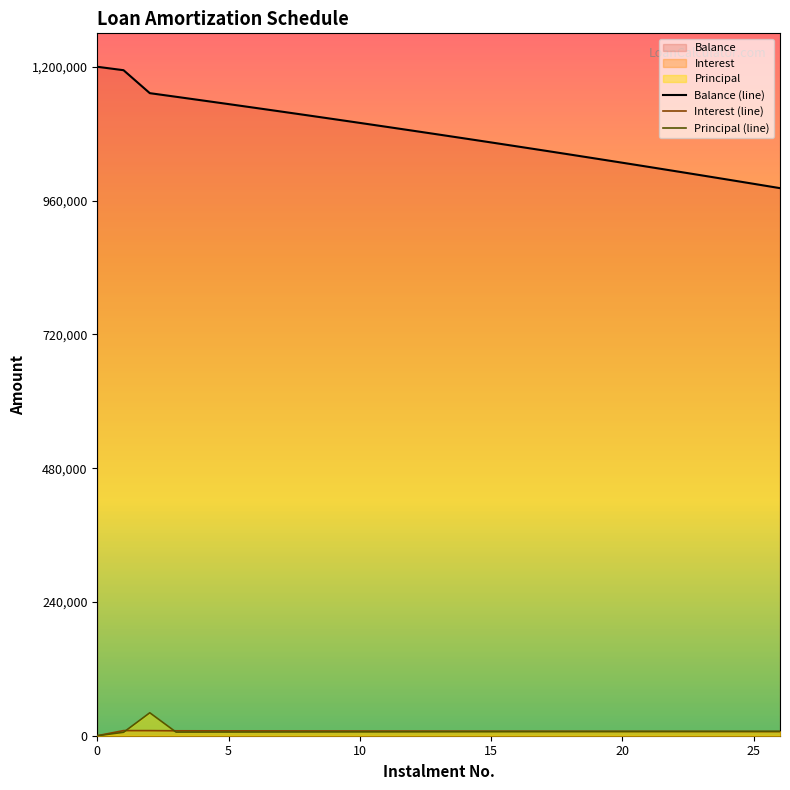

What is the lowest value of the Balance (line) series?

982288.7